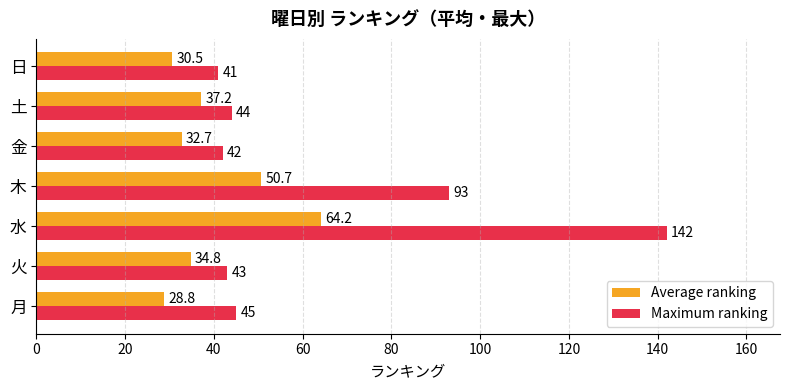

At which label is Average ranking closest to 46?

木